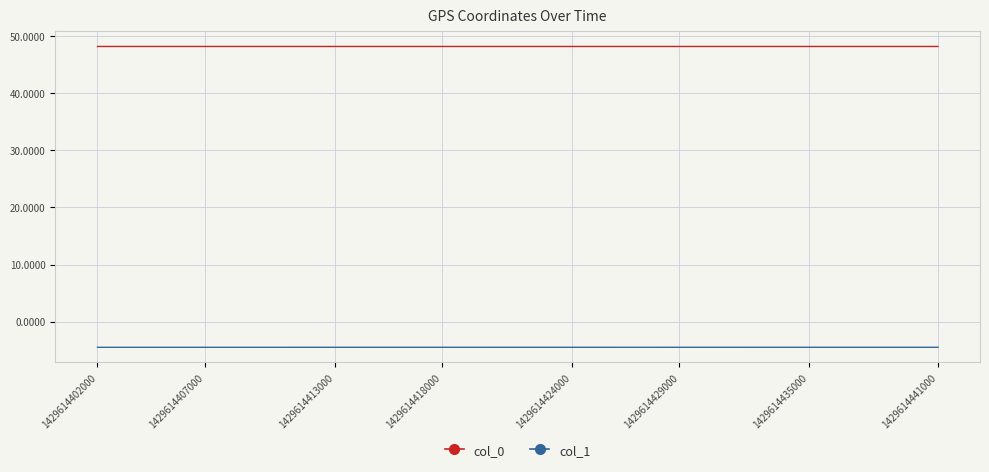

True or false: col_0 and col_1 intersect in this chart.

False